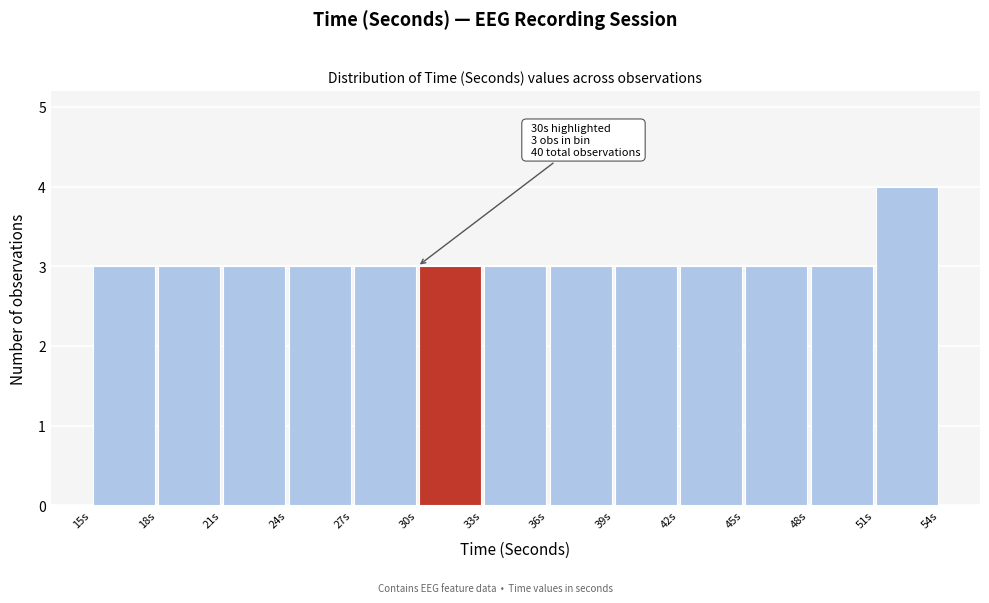

Over which range of the x-axis is the bar tallest?

51 to 54